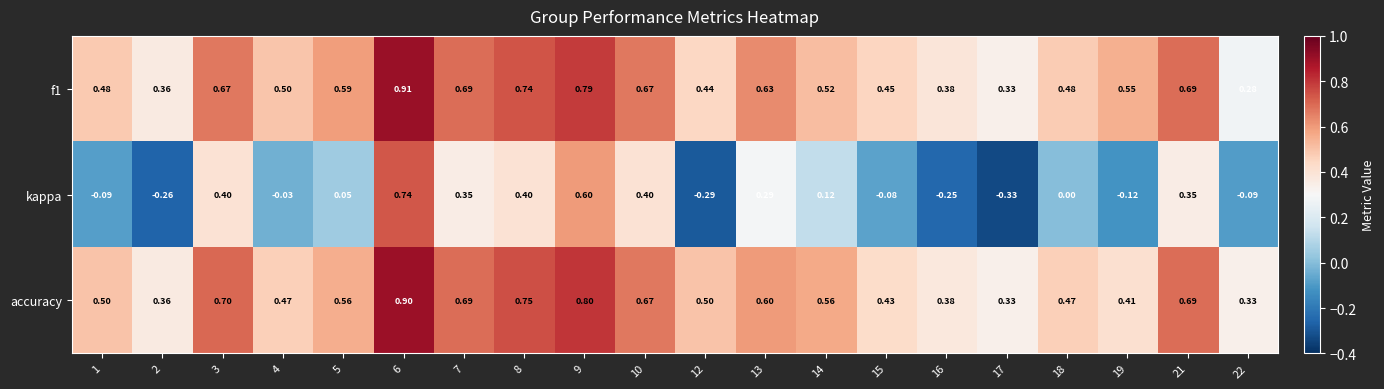

Which series changed the most between 14 and 15?

kappa